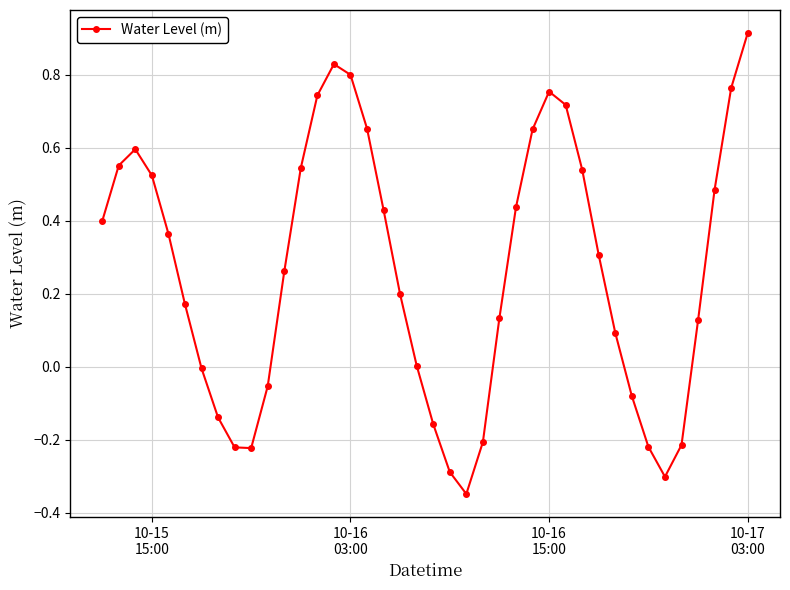

True or false: there are more than 2 points higher than both neighbors.

True